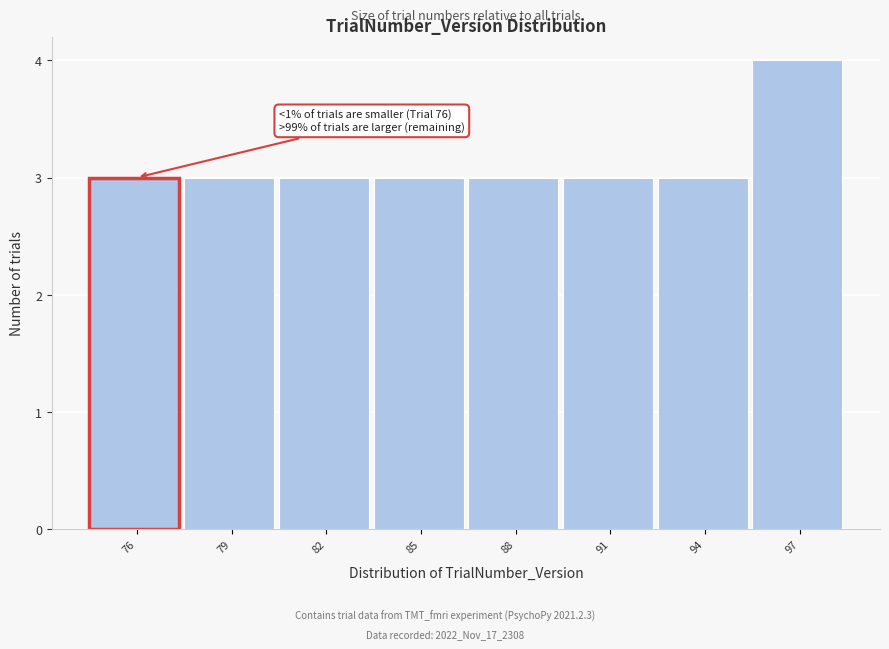

Reading left to right, extract all data points from this chart.

3	3	3	3	3	3	3	4